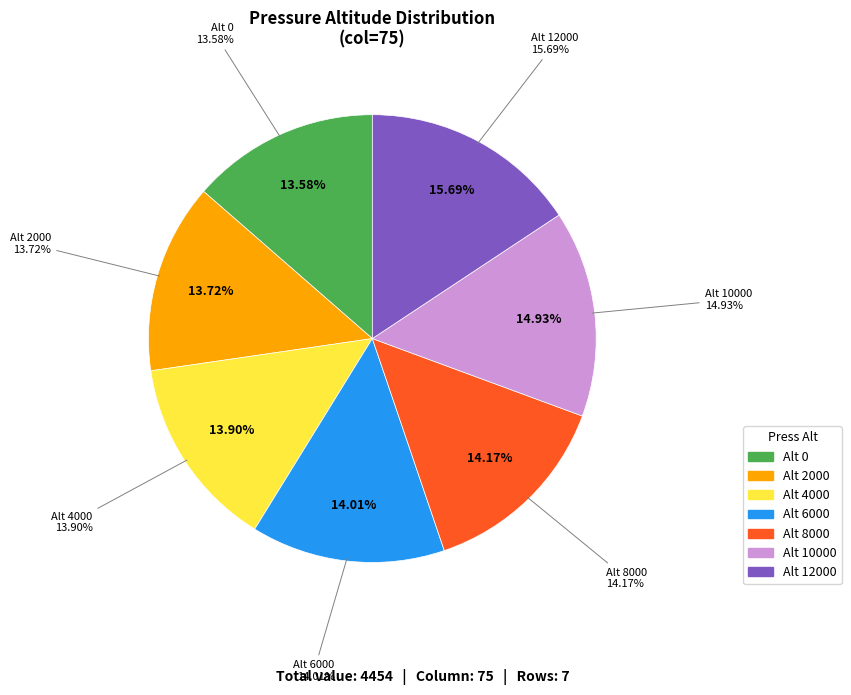

What is the largest slice in the pie chart?

12000